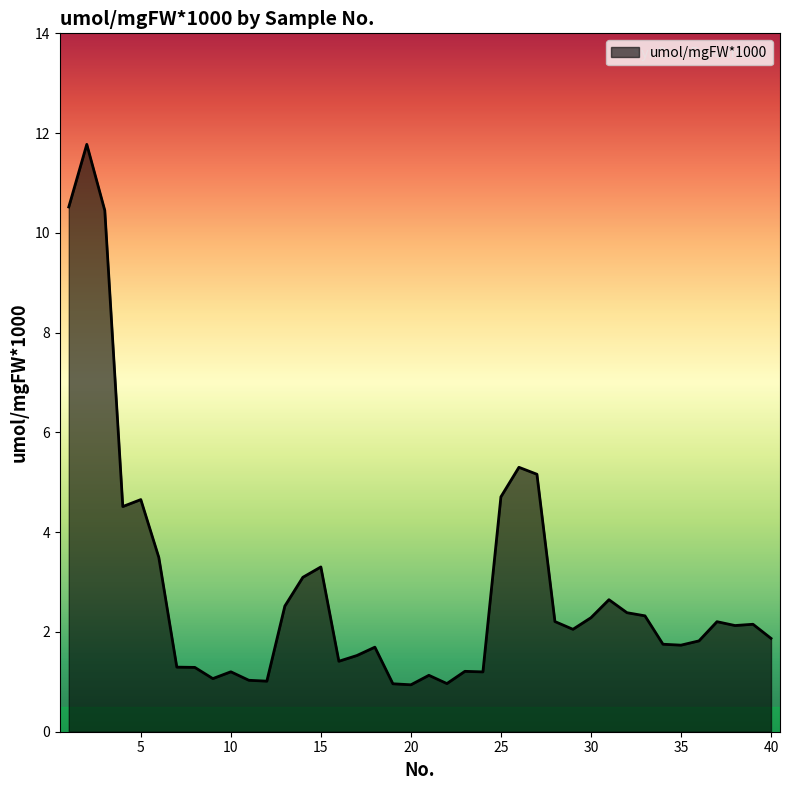

What is the smallest value displayed?

0.9